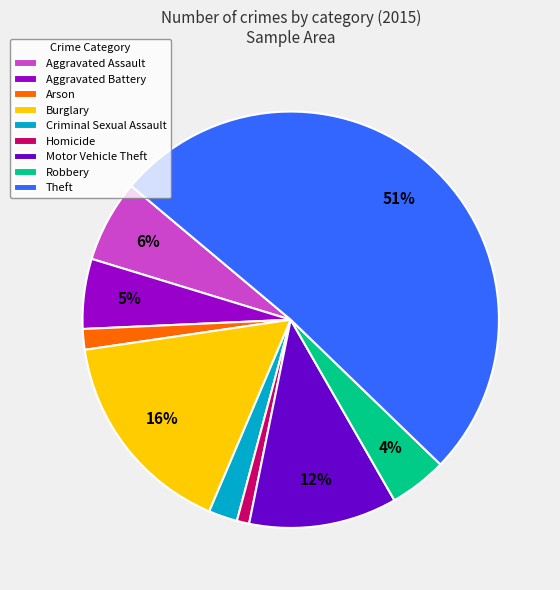

To the nearest percent, what portion does Criminal Sexual Assault represent?

2%